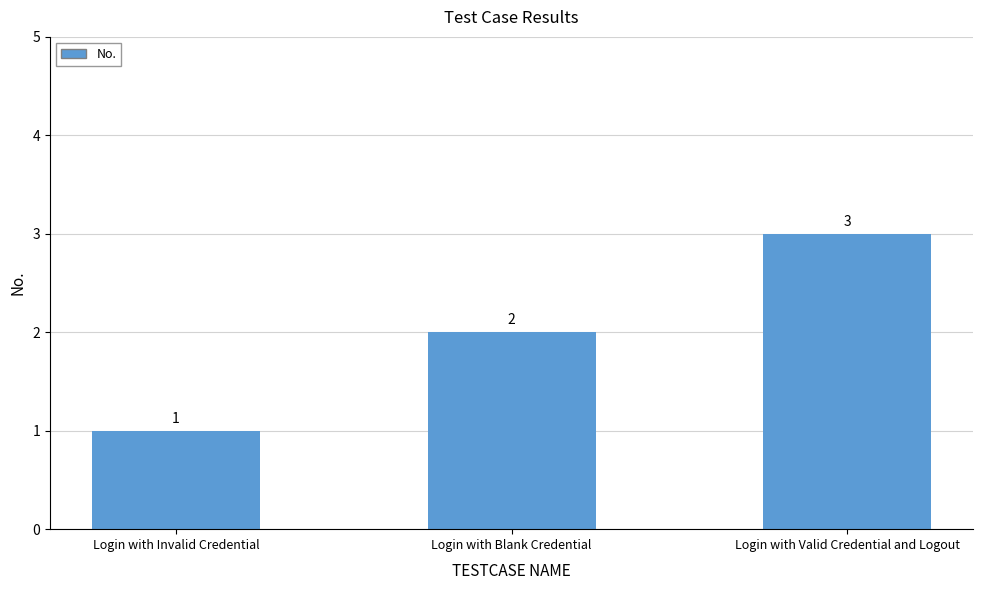

Does the chart contain stacked bars?

No